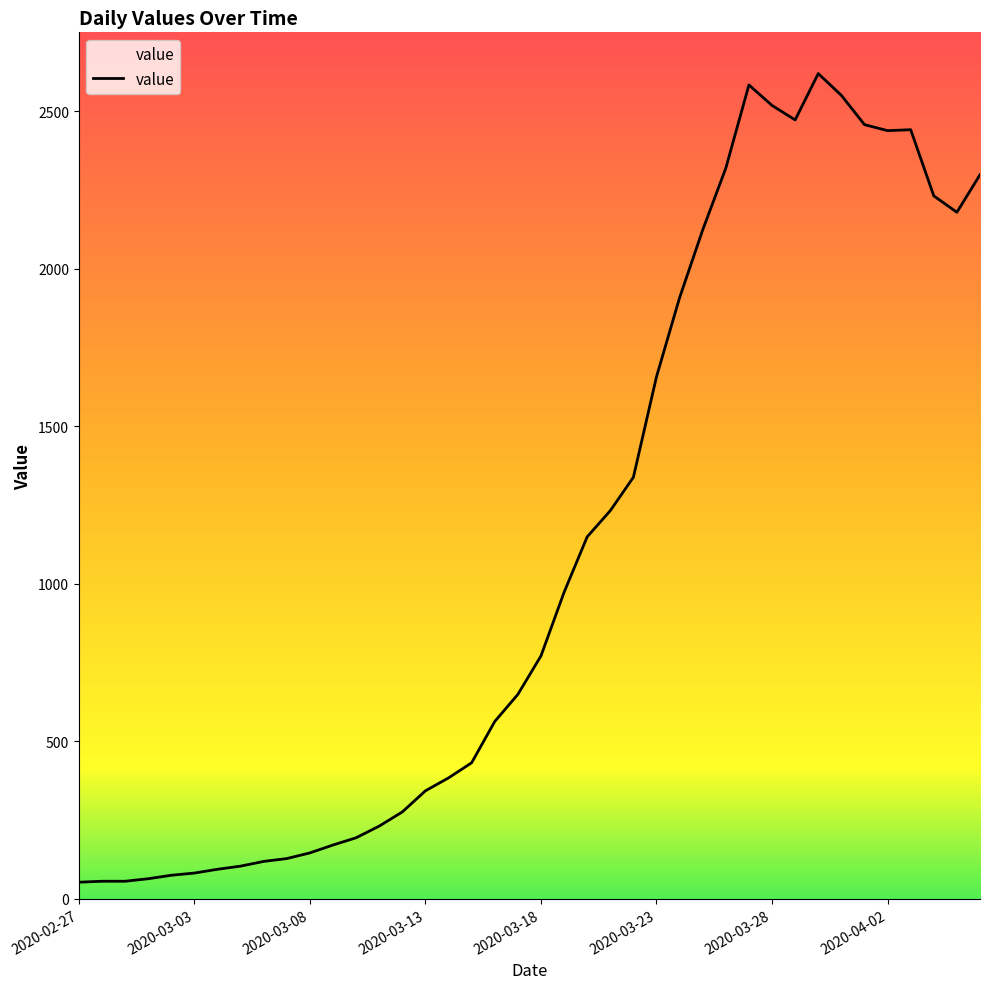

What is the difference between the second highest and minimum values?

2530